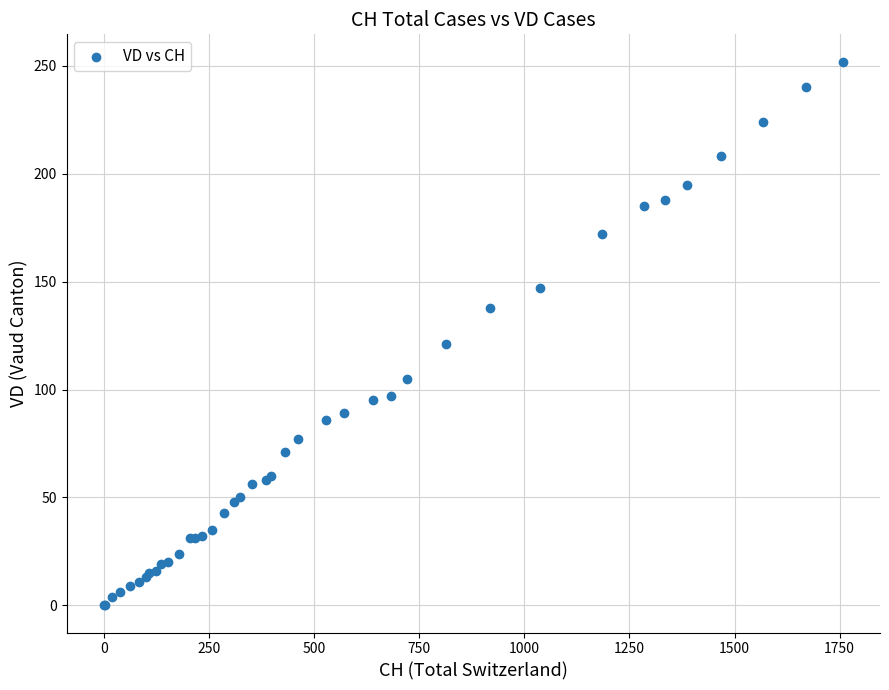

What Y value in the scatter plot is closest to 126?

121